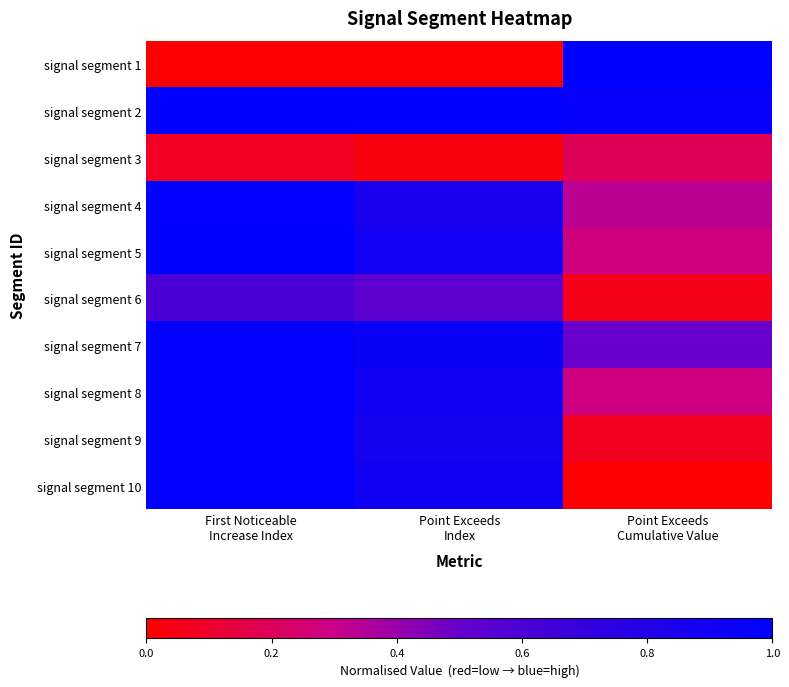

Which label corresponds to the smallest value in the chart?

First Noticeable
Increase Index